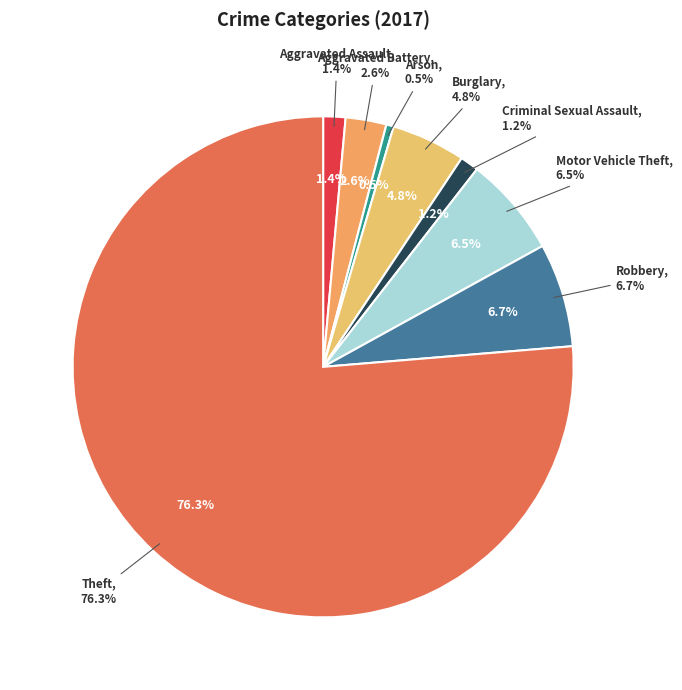

Rank the categories by value from highest to lowest.

Theft, Robbery, Motor Vehicle Theft, Burglary, Aggravated Battery, Aggravated Assault, Criminal Sexual Assault, Arson